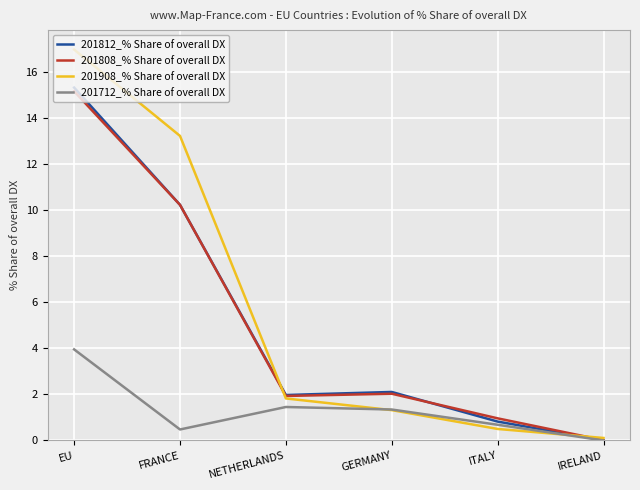

How many positive values does the 201712_% Share of overall DX series have?

5